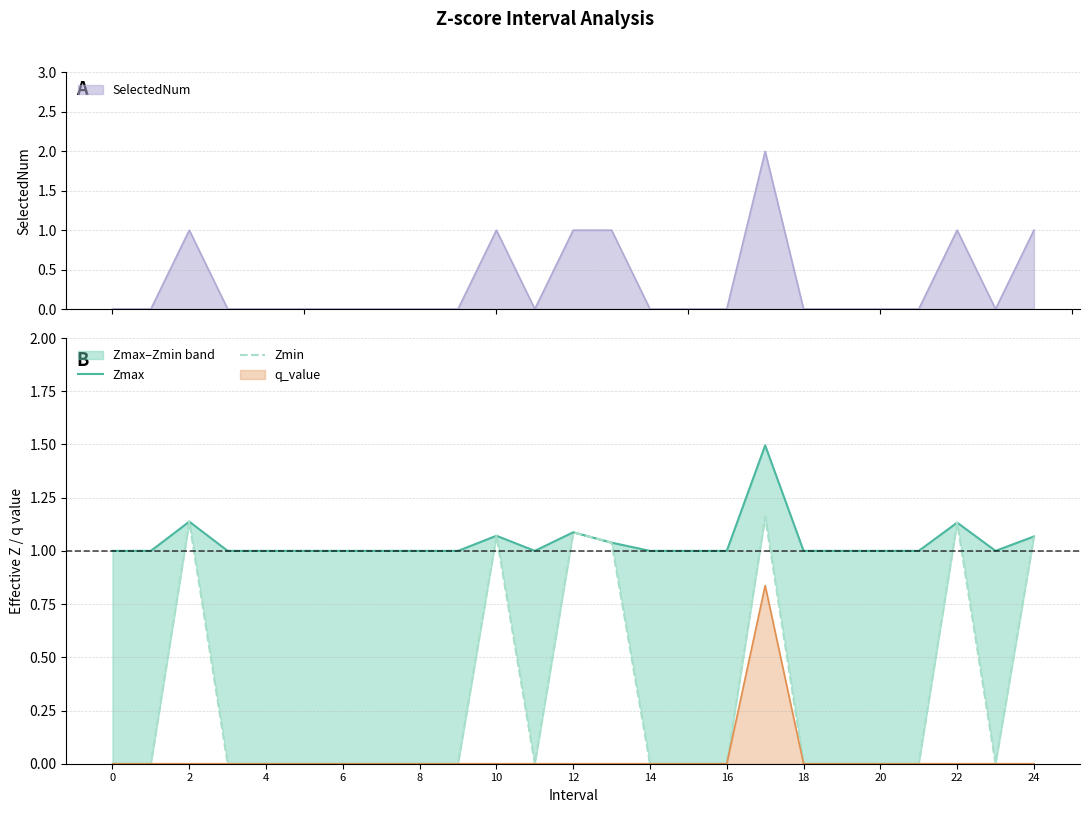

Is it true that q_value equals 0.0 at 20?

True